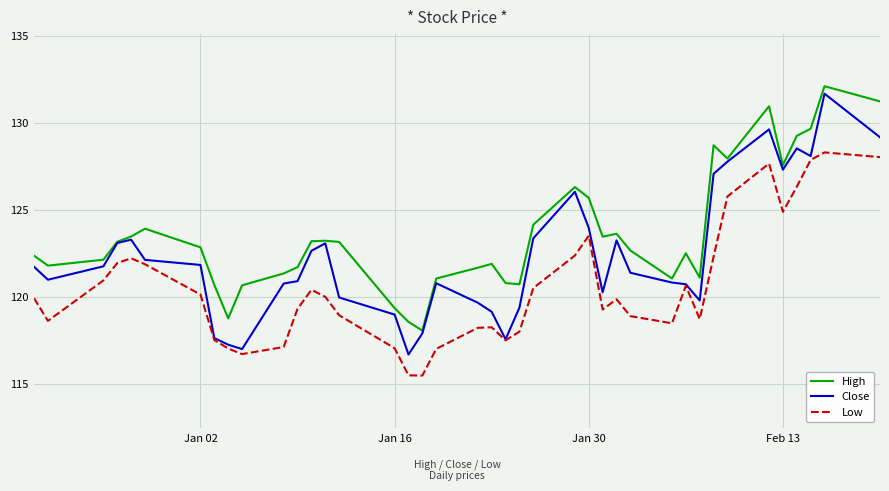

Which series has the largest total across all categories?

High